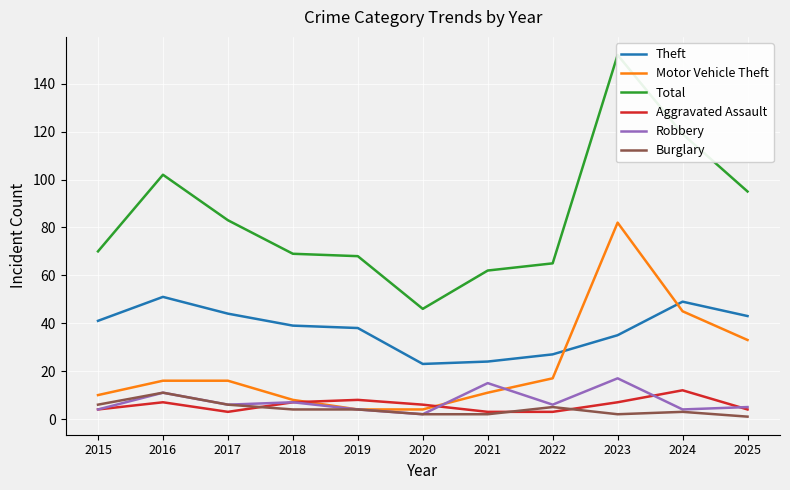

True or false: Total has more than 1 points higher than both neighbors.

True